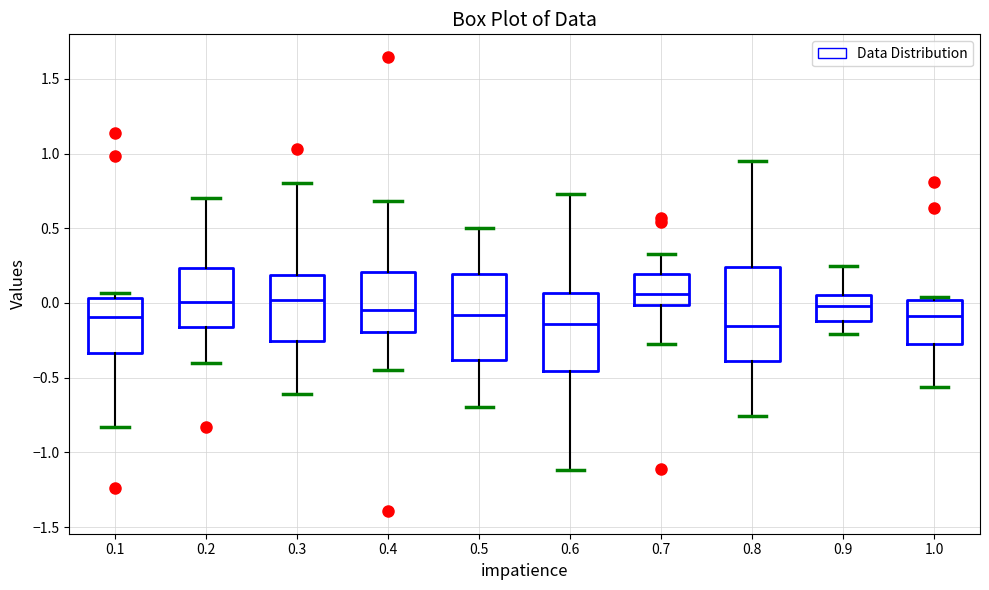

Where is the upper edge of the box at x = 0.4 on the y-axis? The values are not printed on the chart, so give them approximately, as read against the axis.

0.20